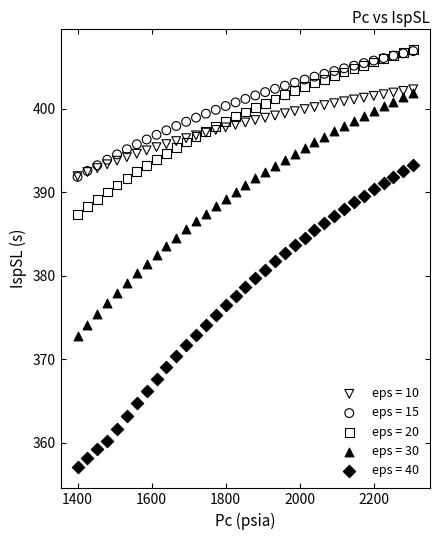

Which series contains the lowest Y value?

eps = 40